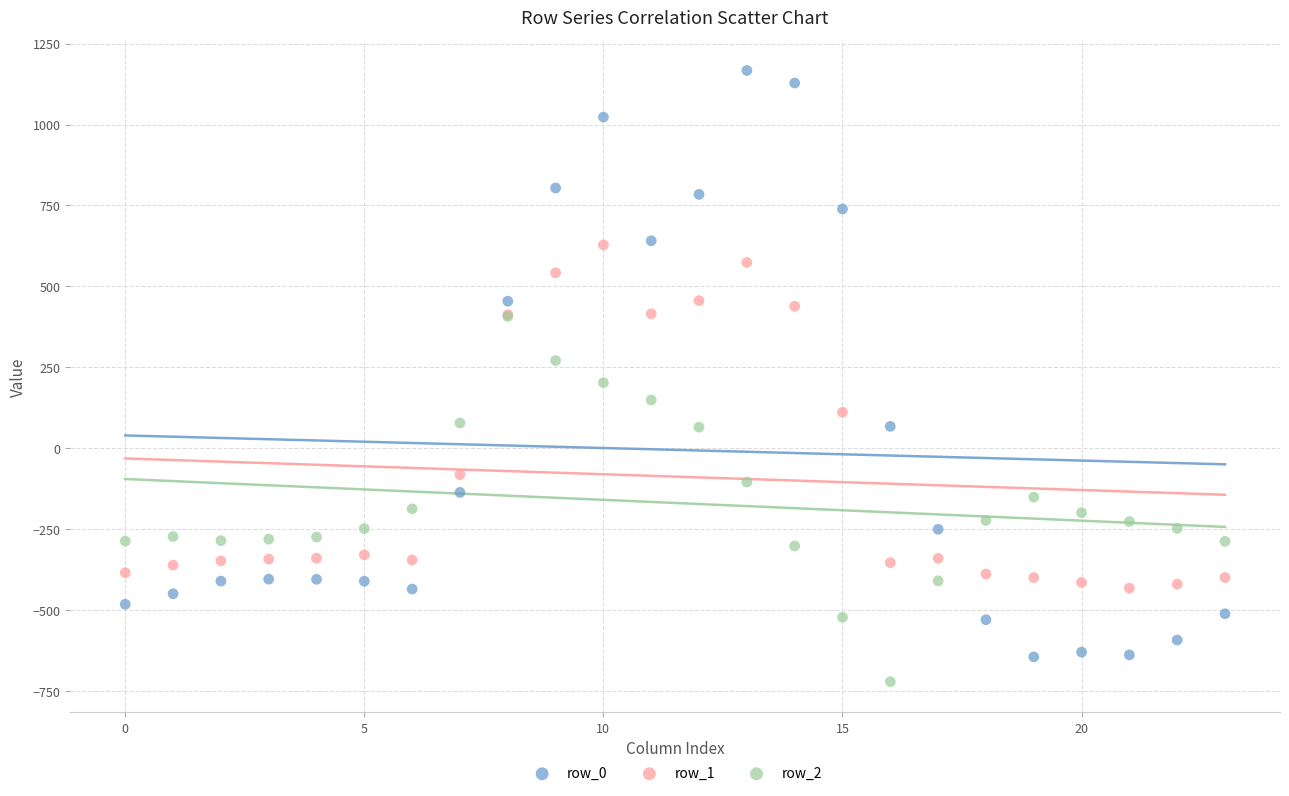

Which series reaches the maximum Y coordinate?

row_0